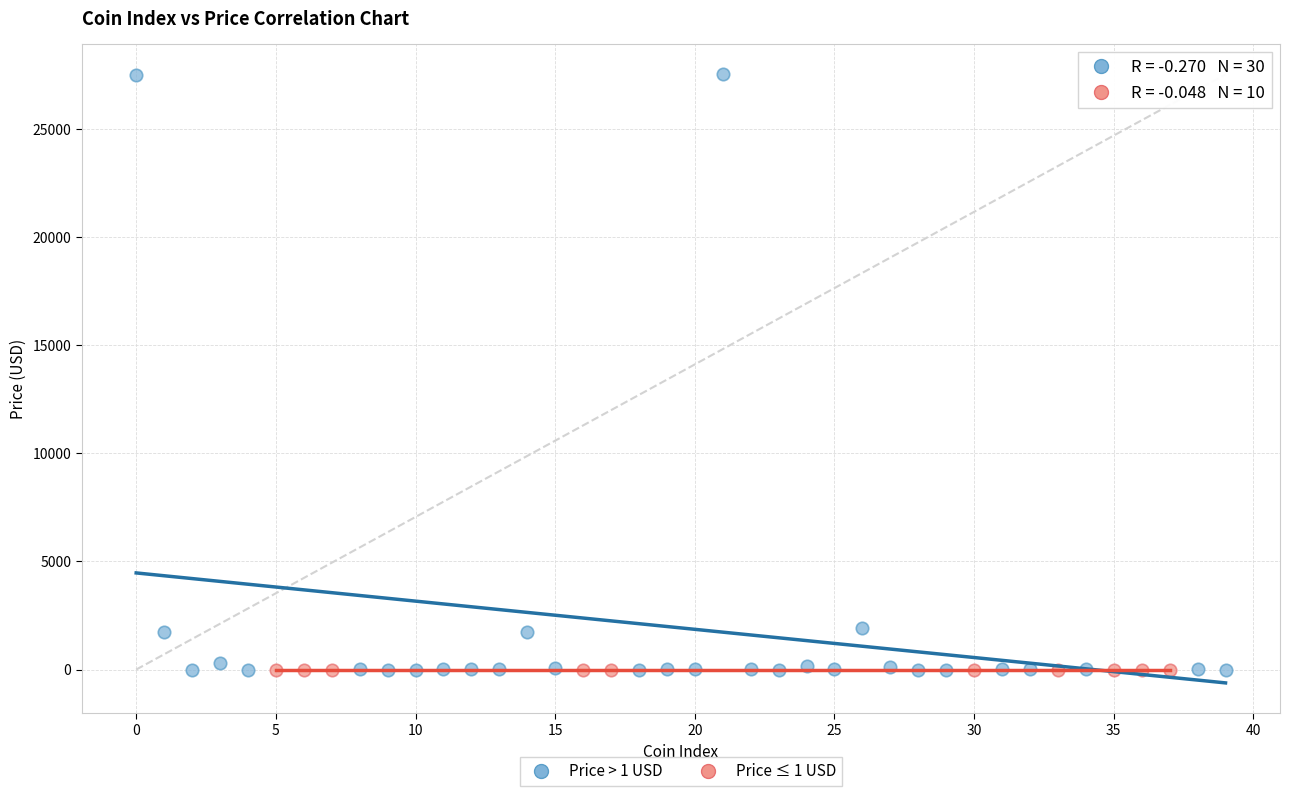

Which series has the widest spread of Y values?

Price > 1 USD